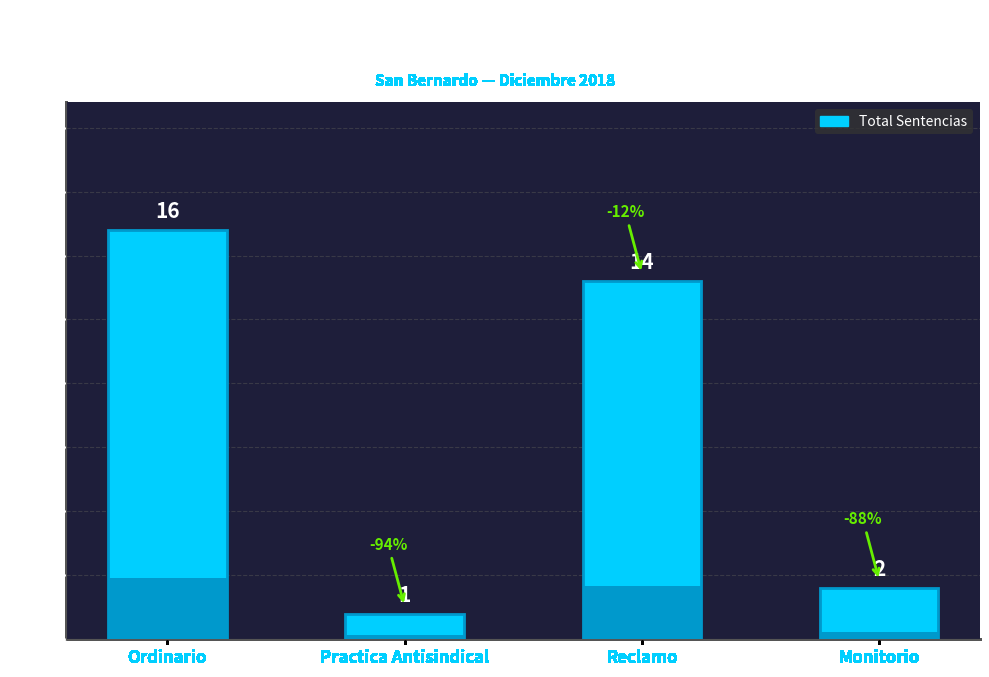

What is the change in value from Ordinario to Monitorio?

-14